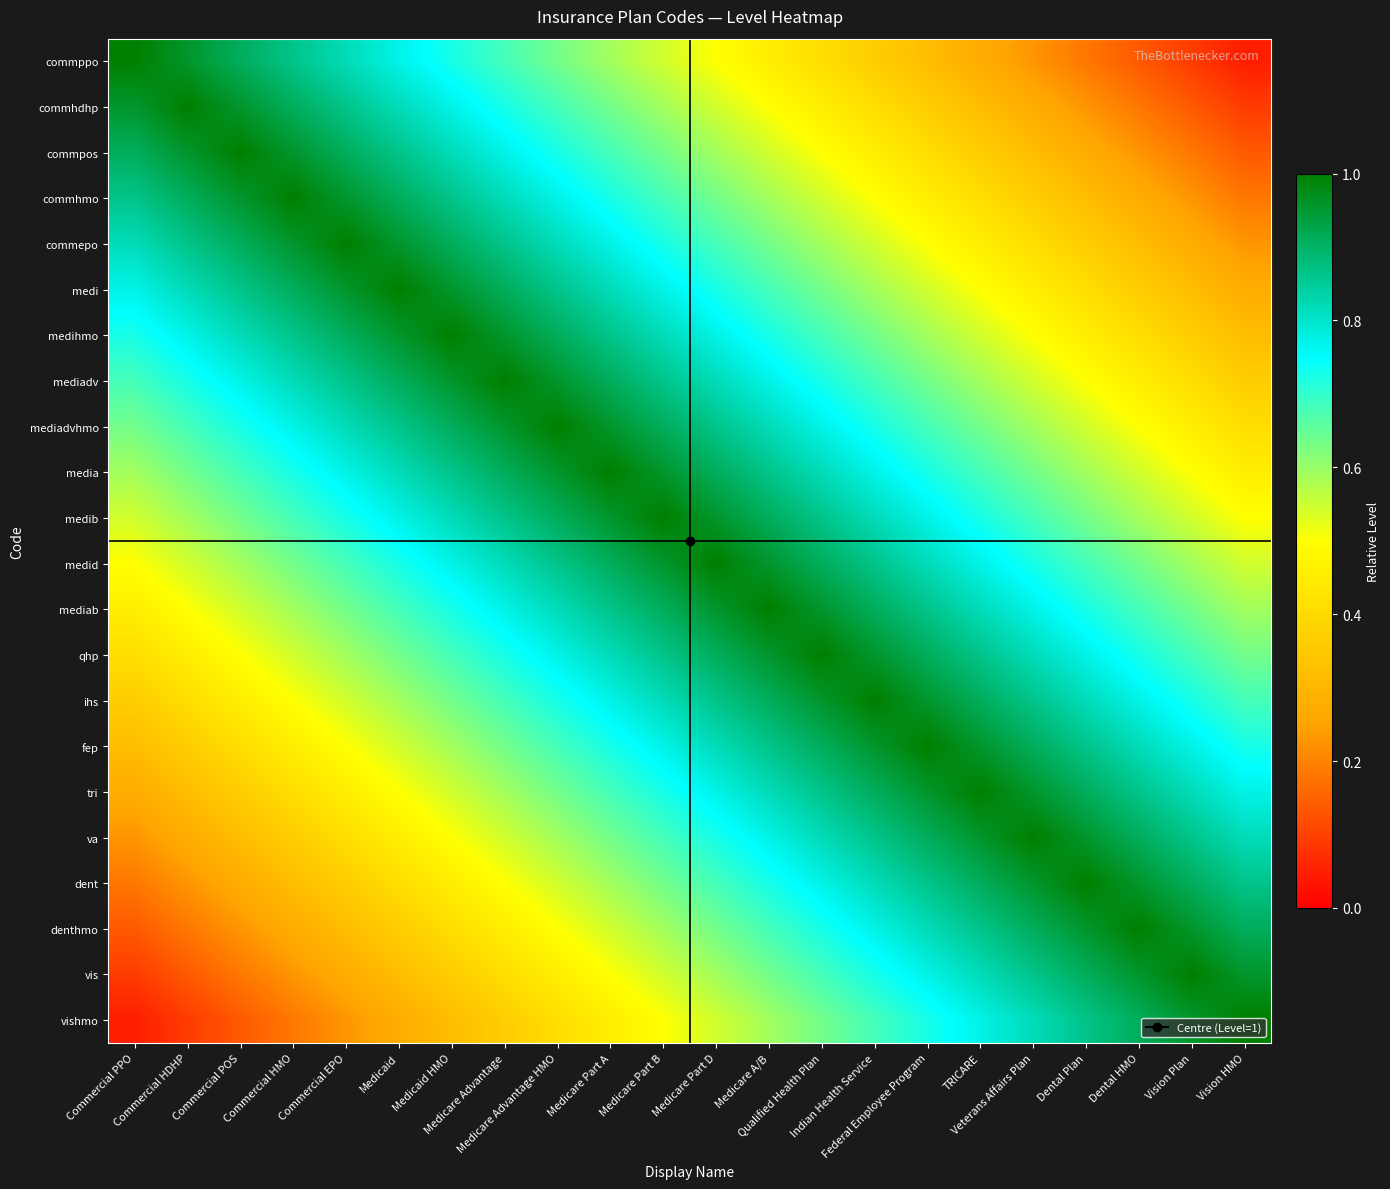

What is the maximum value shown in the chart?

1.0